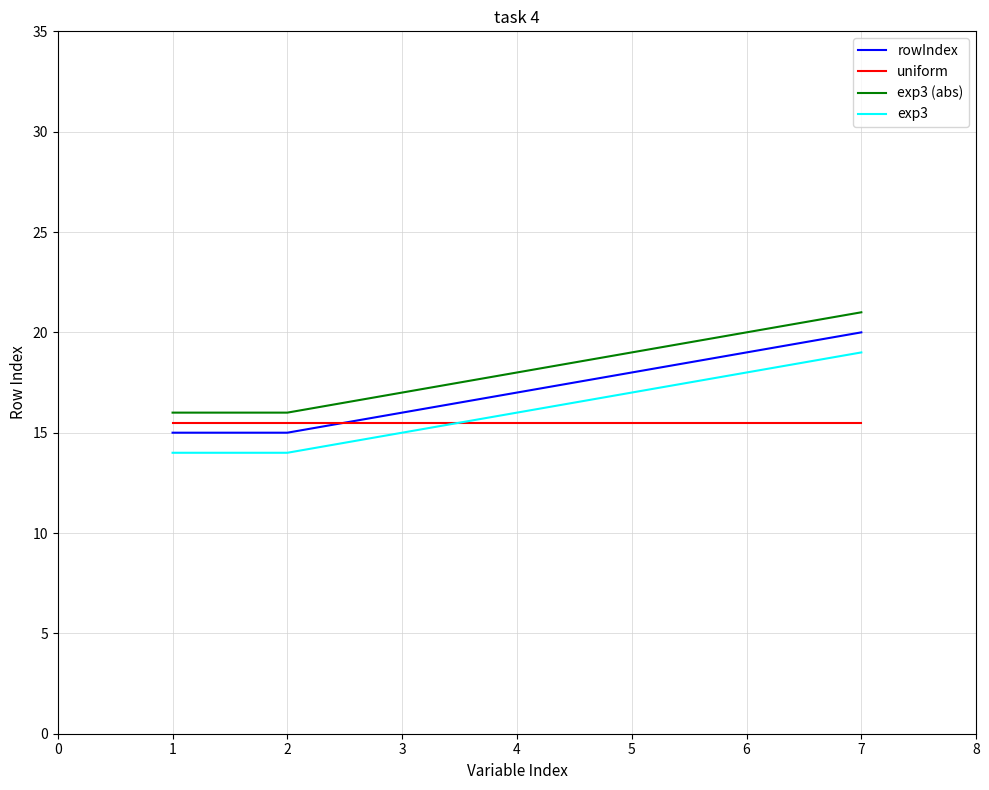

Is it true that uniform equals 15.5 at 6?

True